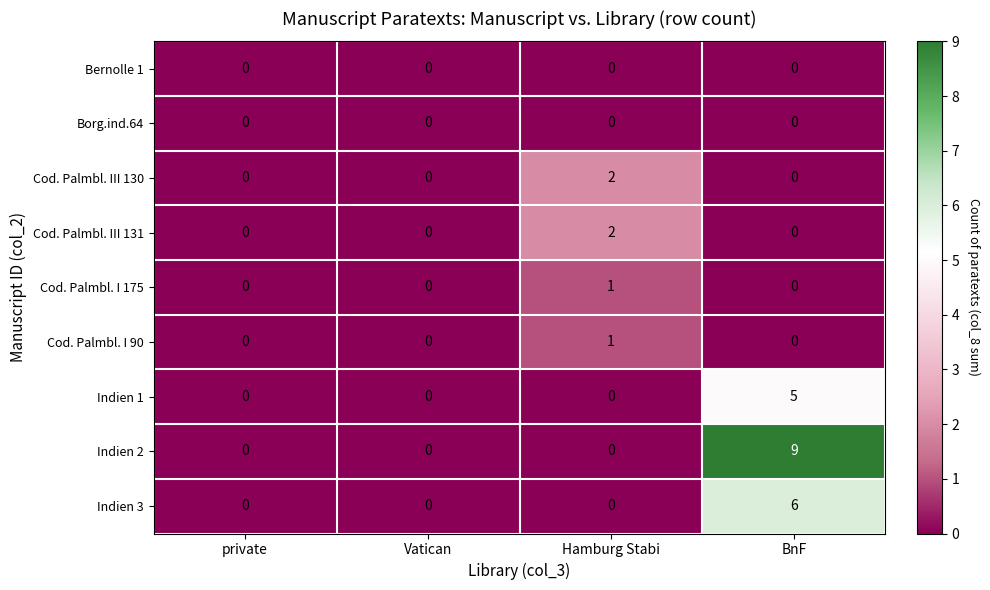

How many Indien 1 values are between 0 and 5?

4